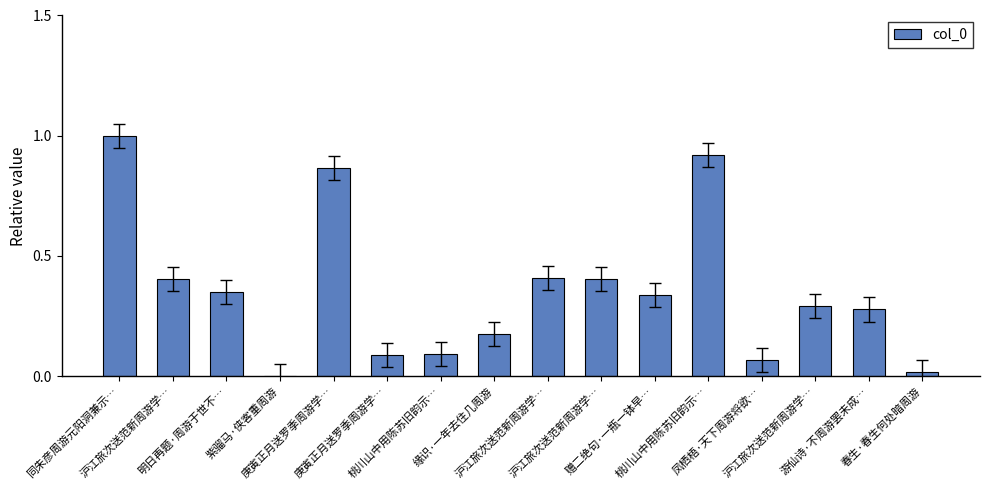

List the labels in order of value, smallest first.

紫骝马·侠客重周游, 春生·春生何处暗周游, 凤栖梧·天下周游将欲…, 庚寅正月送罗季周游学…, 桃川山中用陈苏旧韵示…, 缘识·一年去住几周游, 游仙诗·不周游罢未成…, 沪江旅次送范新周游学…, 赠二绝句·一瓶一钵早…, 明日再题·周游于世不…, 沪江旅次送范新周游学…, 沪江旅次送范新周游学…, 沪江旅次送范新周游学…, 庚寅正月送罗季周游学…, 桃川山中用陈苏旧韵示…, 同朱彦周游元阳洞兼示…